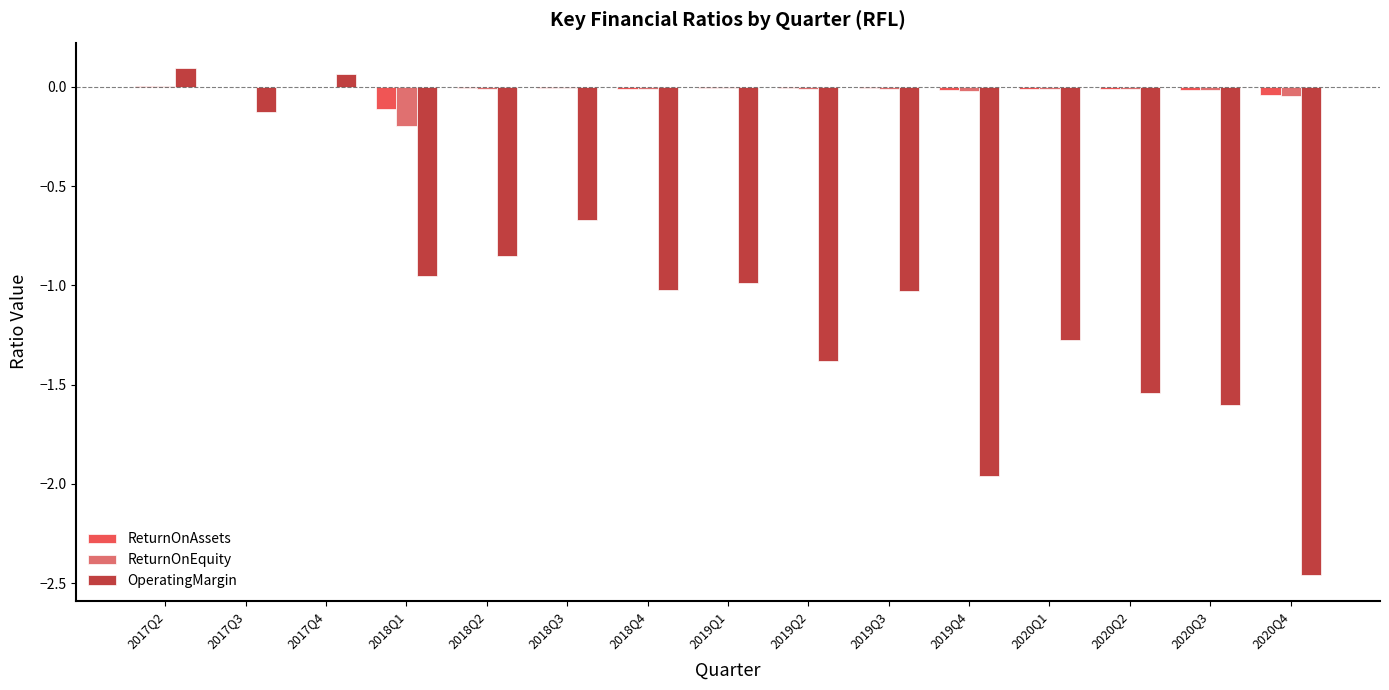

The OperatingMargin series shows -0.4 at 2018Q4. True or false?

False